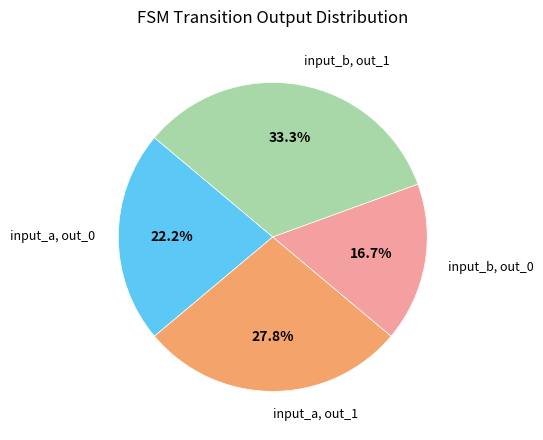

Is input_a, out_0 the majority of the pie?

No